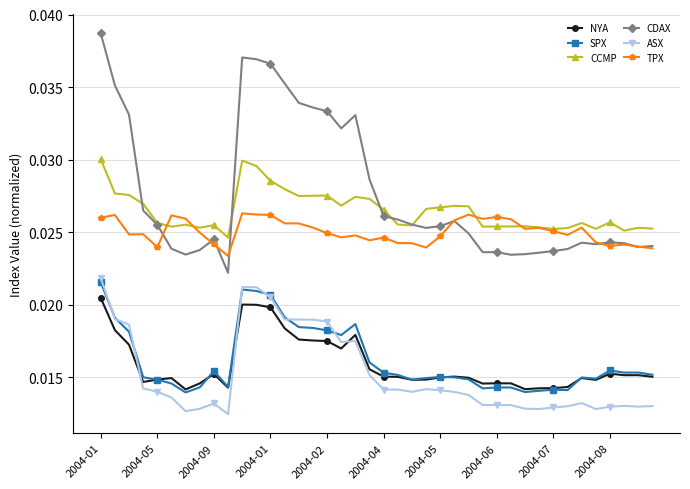

Does the chart have visible grid lines?

Yes